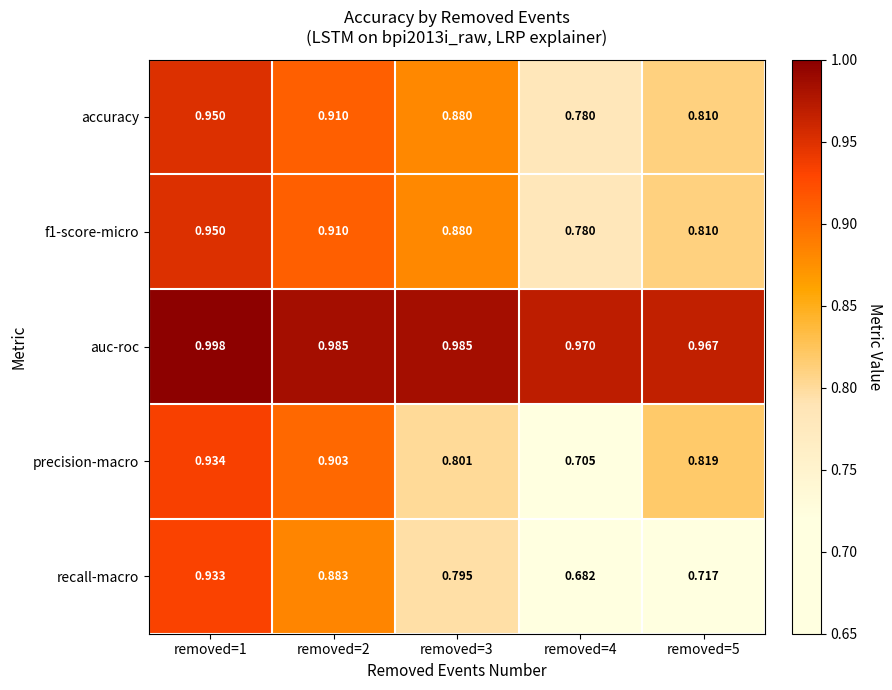

Which series has the largest total across all categories?

auc-roc